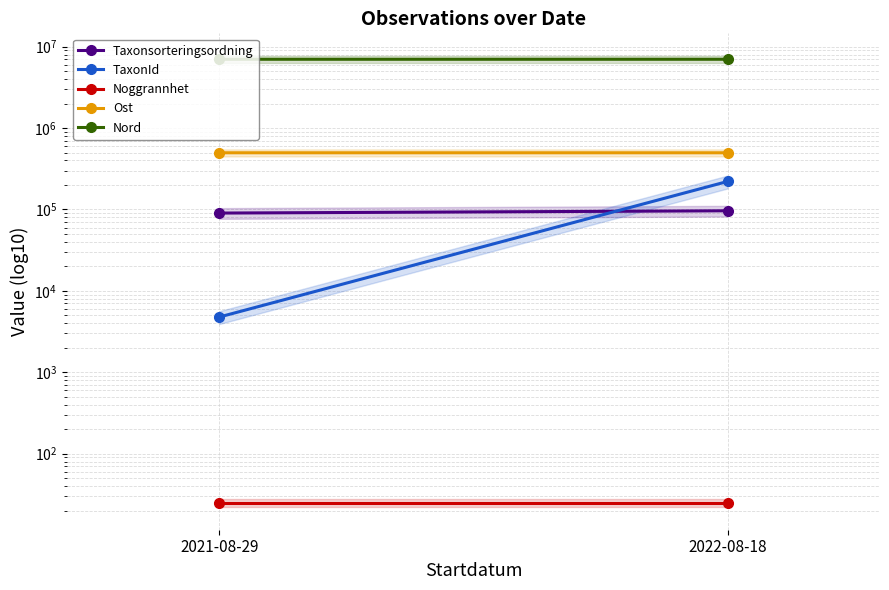

What is the minimum value shown in the chart?

25